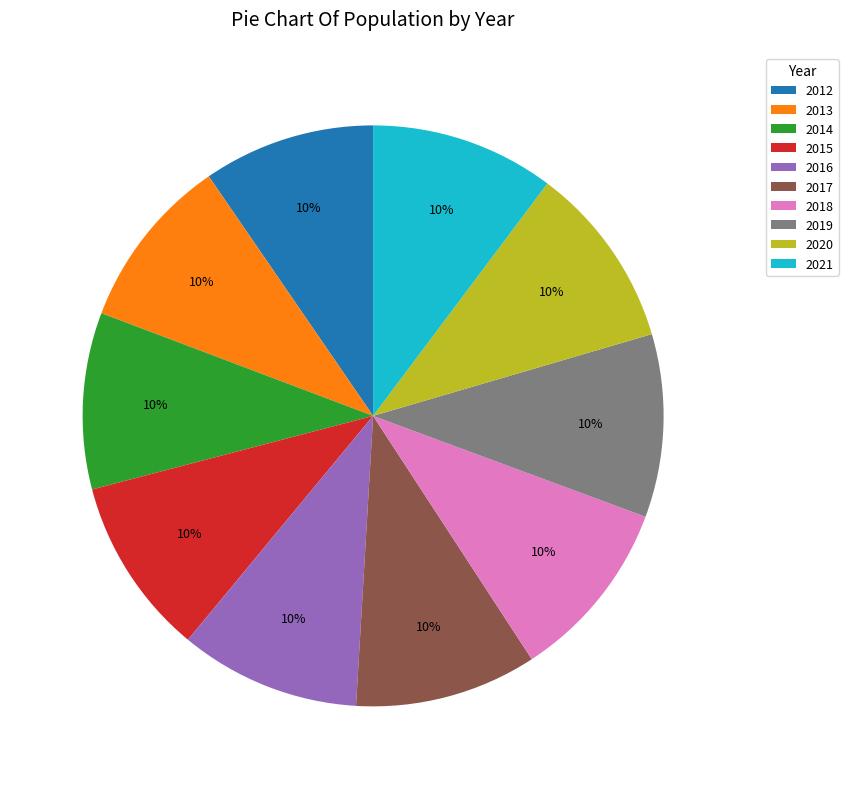

Is the sum of 2012 and 2014 greater than half?

No